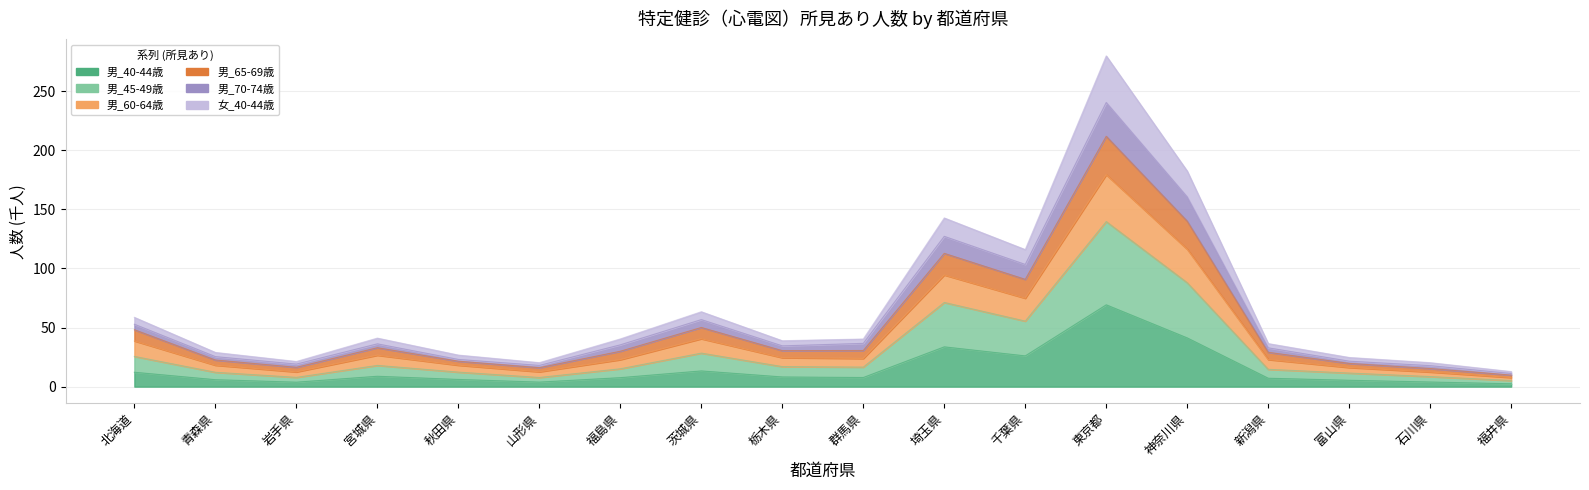

Which category has the lowest value in the 女_40-44歳 series?

福井県